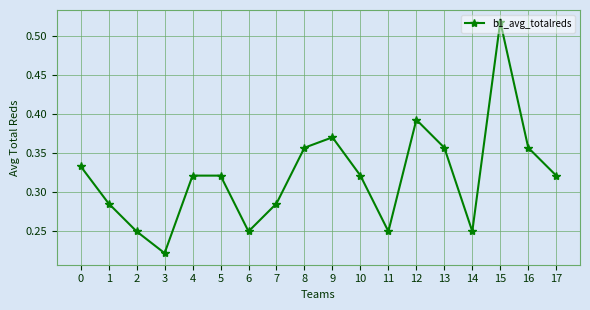

What is the sum of all values?

5.8